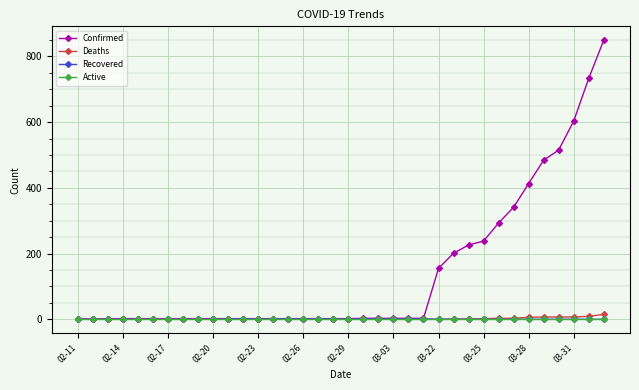

Which series has the widest spread of values?

Confirmed